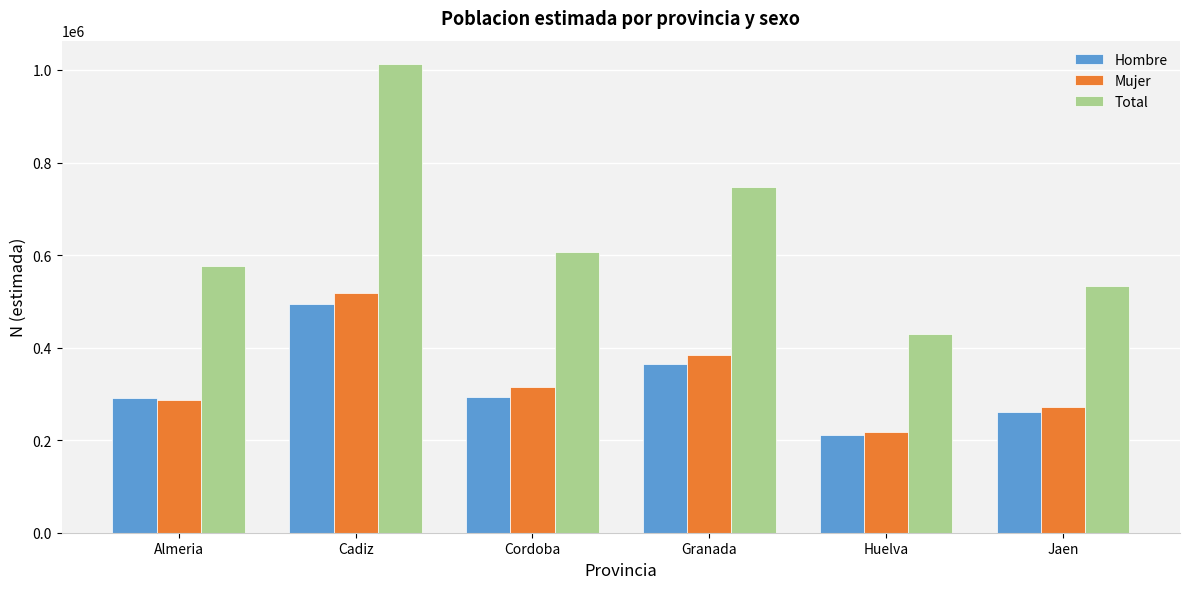

Count the number of data series in this chart.

3